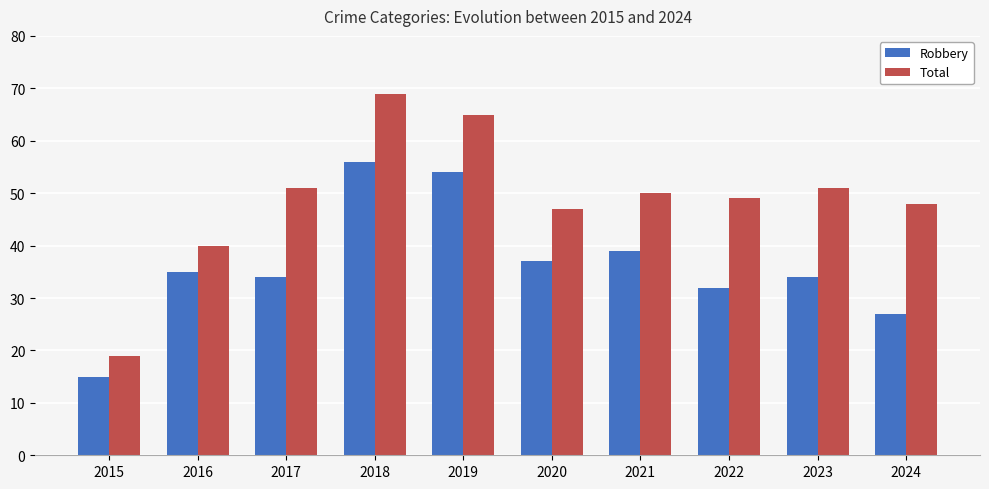

At 2023, list the series in order from largest to smallest.

Total, Robbery